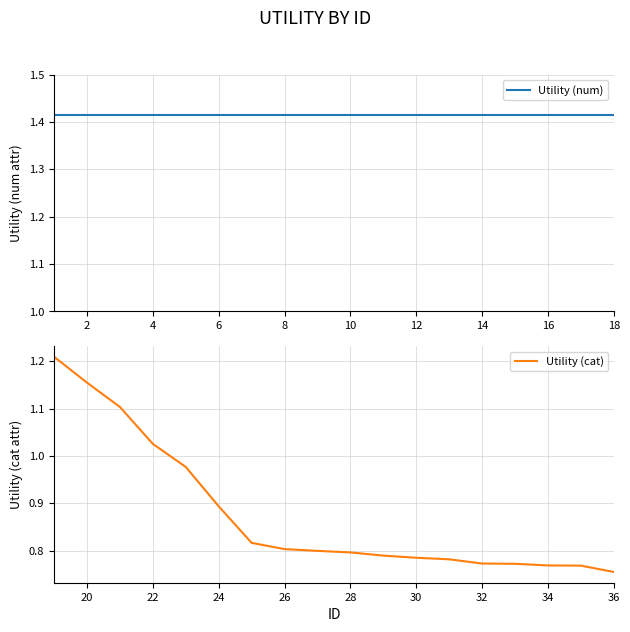

How many series are shown in this chart?

2